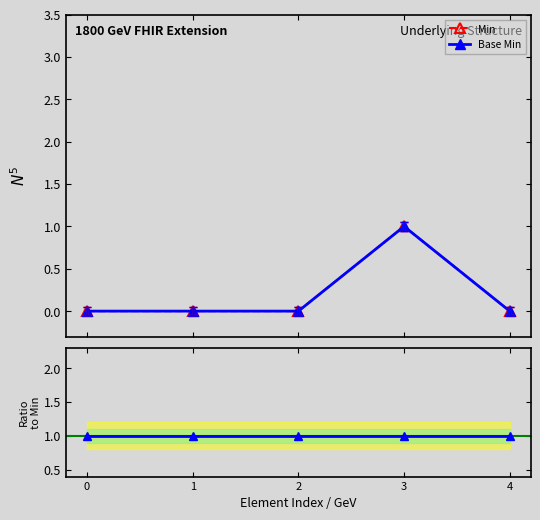

Does the chart have visible grid lines?

No